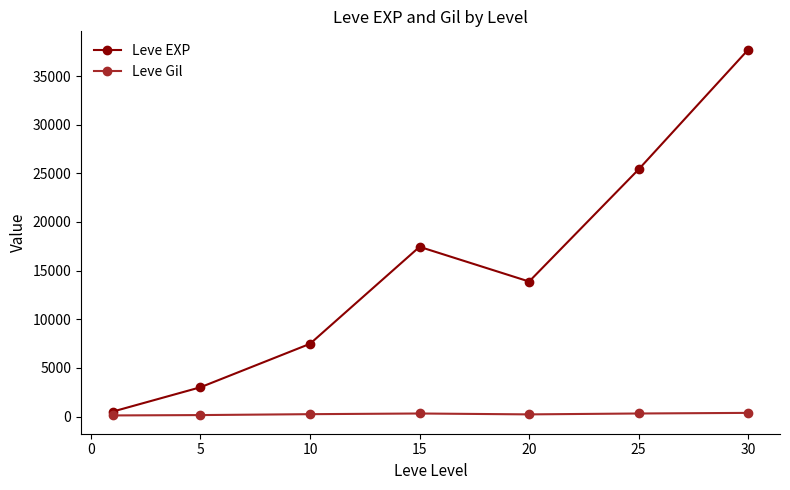

Which series has the largest total across all categories?

Leve EXP